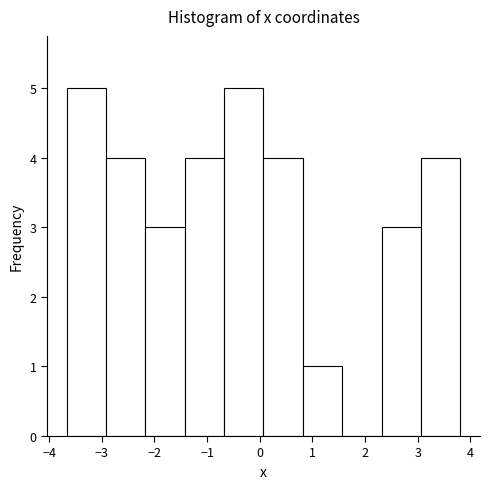

Reading left to right, list every bar in this chart as the range it spans on the x-axis followed by its height. Neither the bar edges nor the heights are printed on the chart, so give them approximately, as read against the axes.

-3.7 to -2.9: 5
-2.9 to -2.2: 4
-2.2 to -1.4: 3
-1.4 to -0.7: 4
-0.7 to 0.1: 5
0.1 to 0.8: 4
0.8 to 1.6: 1
1.6 to 2.3: 0
2.3 to 3.1: 3
3.1 to 3.8: 4